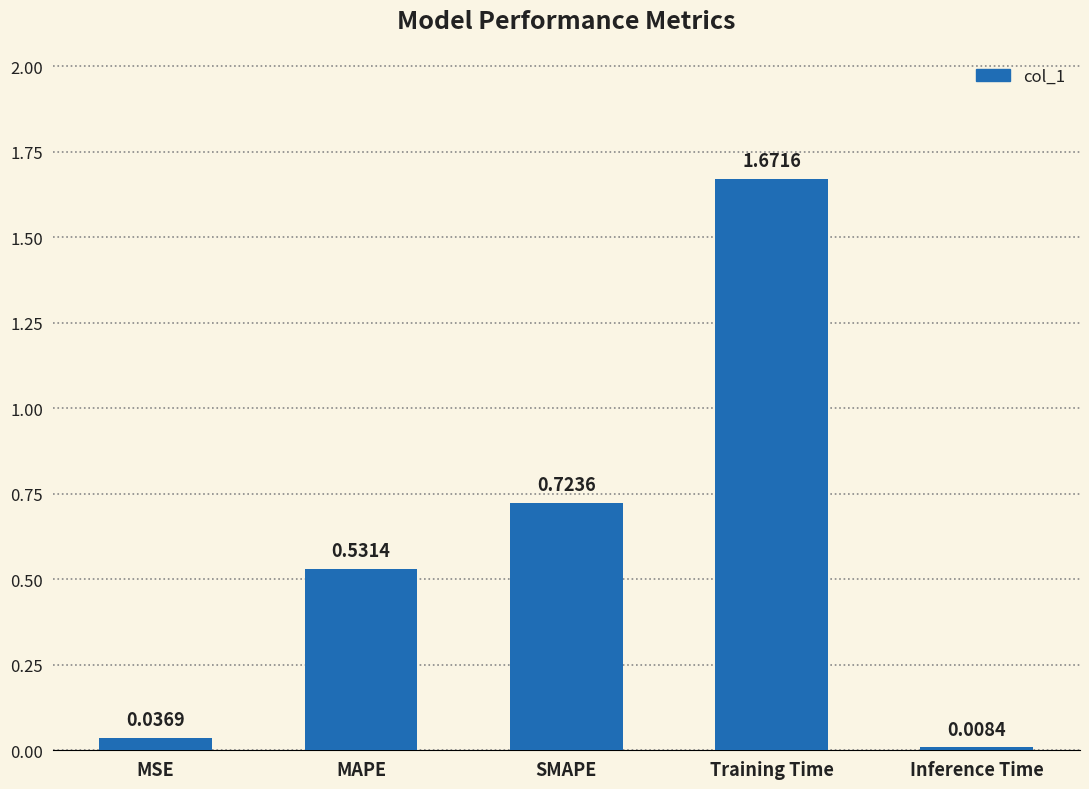

What is the change in value from MSE to Training Time?

+1.6